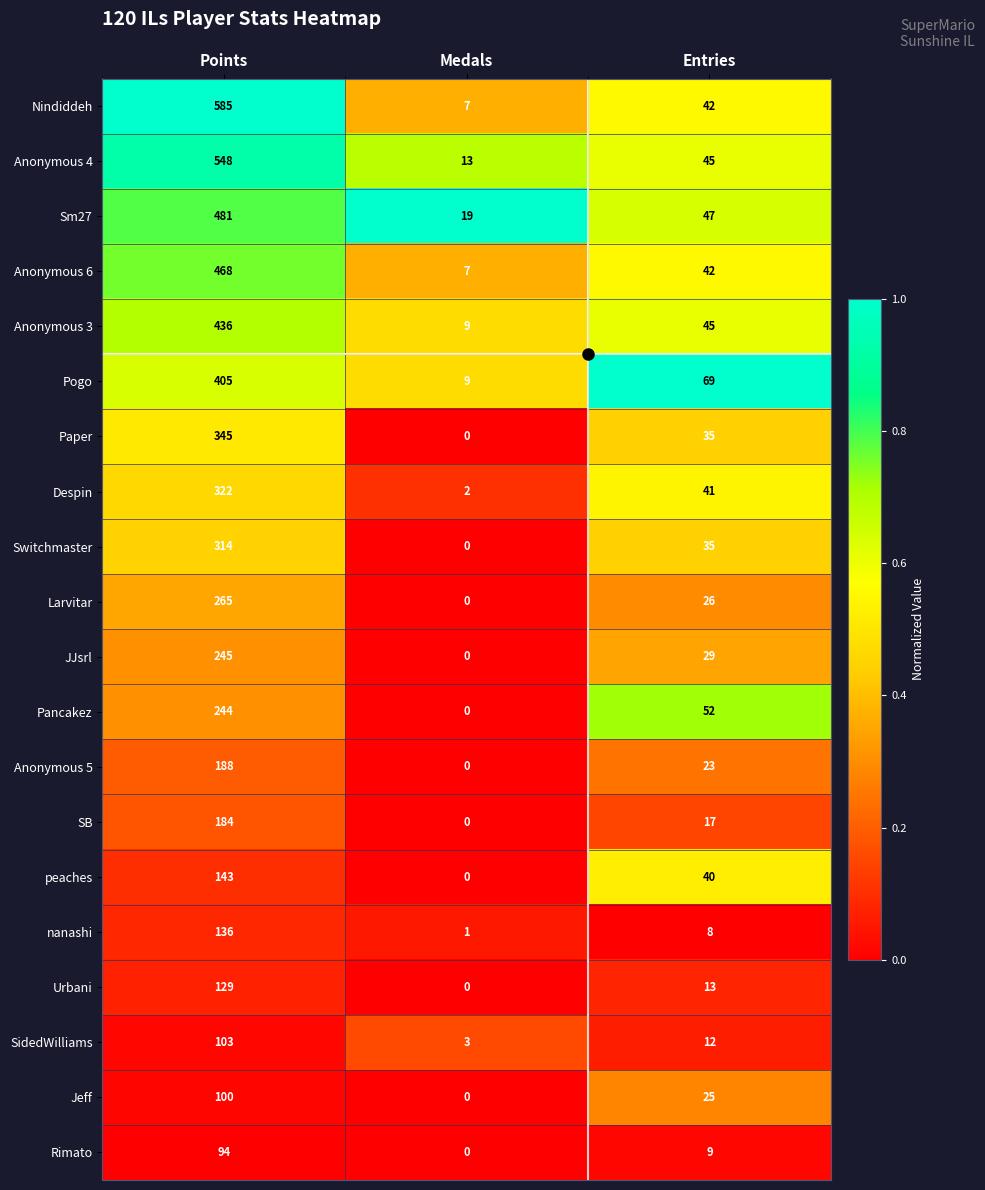

What is the difference between the maximum and second lowest values in the Switchmaster series?

279